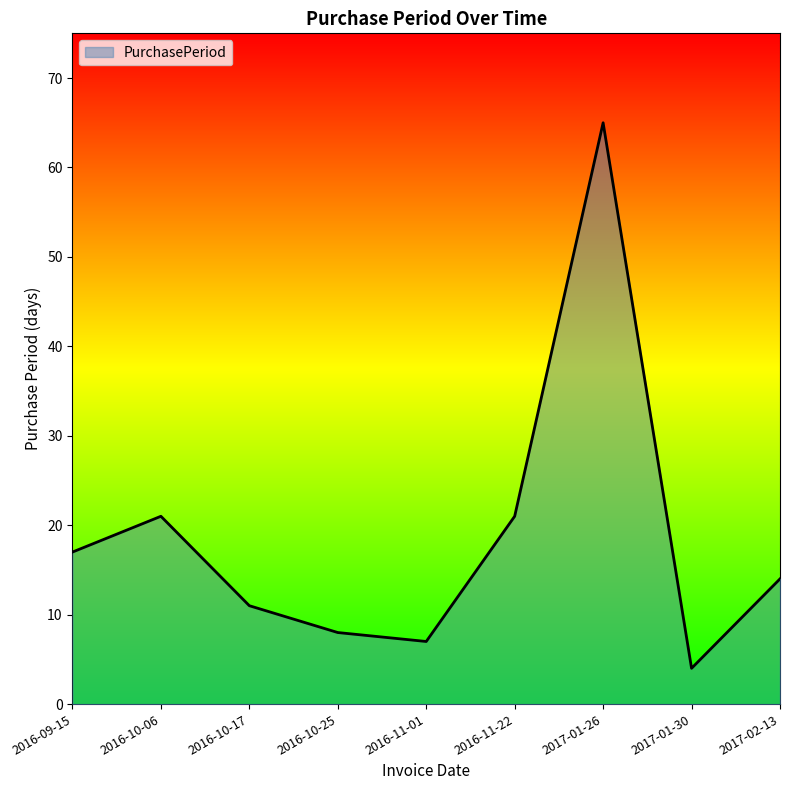

Which label corresponds to the largest value in the chart?

2017-01-26